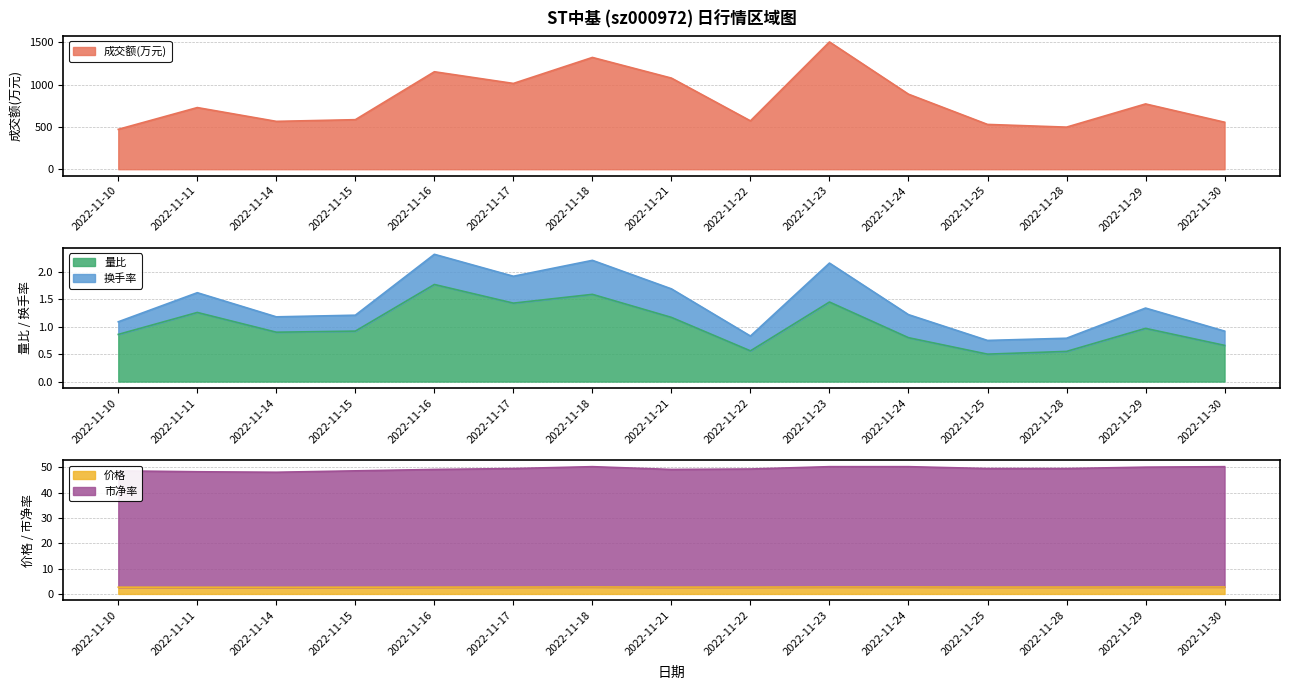

Rank the categories by 量比 value from highest to lowest.

2022-11-16, 2022-11-18, 2022-11-23, 2022-11-17, 2022-11-11, 2022-11-21, 2022-11-29, 2022-11-15, 2022-11-14, 2022-11-10, 2022-11-24, 2022-11-30, 2022-11-22, 2022-11-28, 2022-11-25